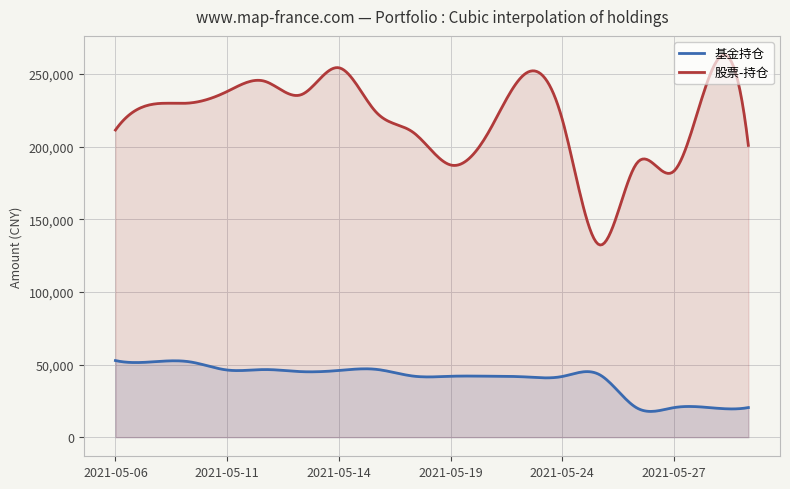

True or false: 基金持仓 and 股票-持仓 intersect in this chart.

False